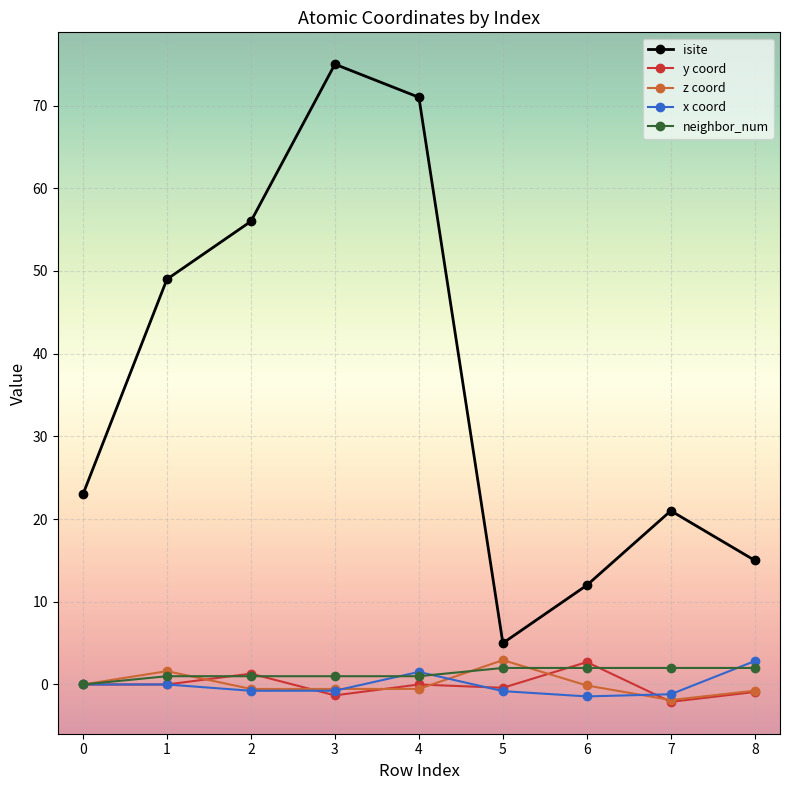

The value of neighbor_num at 7 is 2.0. True or false?

True